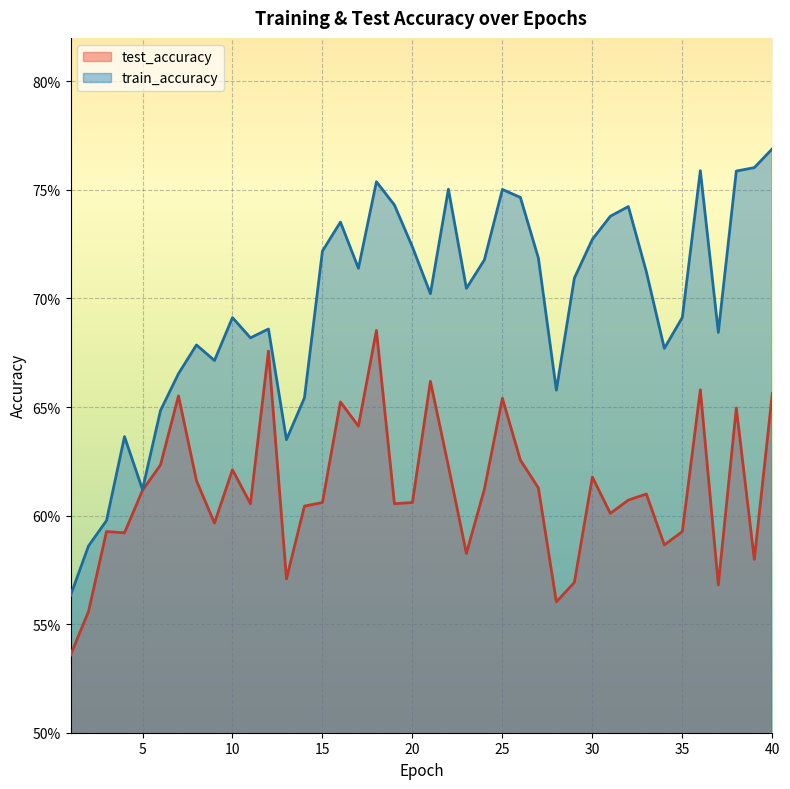

Reading left to right, what are all the values shown in this chart?

test_accuracy: 0.5	0.6	0.6	0.6	0.6	0.6	0.7	0.6	0.6	0.6	0.6	0.7	0.6	0.6	0.6	0.7	0.6	0.7	0.6	0.6	0.7	0.6	0.6	0.6	0.7	0.6	0.6	0.6	0.6	0.6	0.6	0.6	0.6	0.6	0.6	0.7	0.6	0.6	0.6	0.7
train_accuracy: 0.6	0.6	0.6	0.6	0.6	0.6	0.7	0.7	0.7	0.7	0.7	0.7	0.6	0.7	0.7	0.7	0.7	0.8	0.7	0.7	0.7	0.8	0.7	0.7	0.8	0.7	0.7	0.7	0.7	0.7	0.7	0.7	0.7	0.7	0.7	0.8	0.7	0.8	0.8	0.8